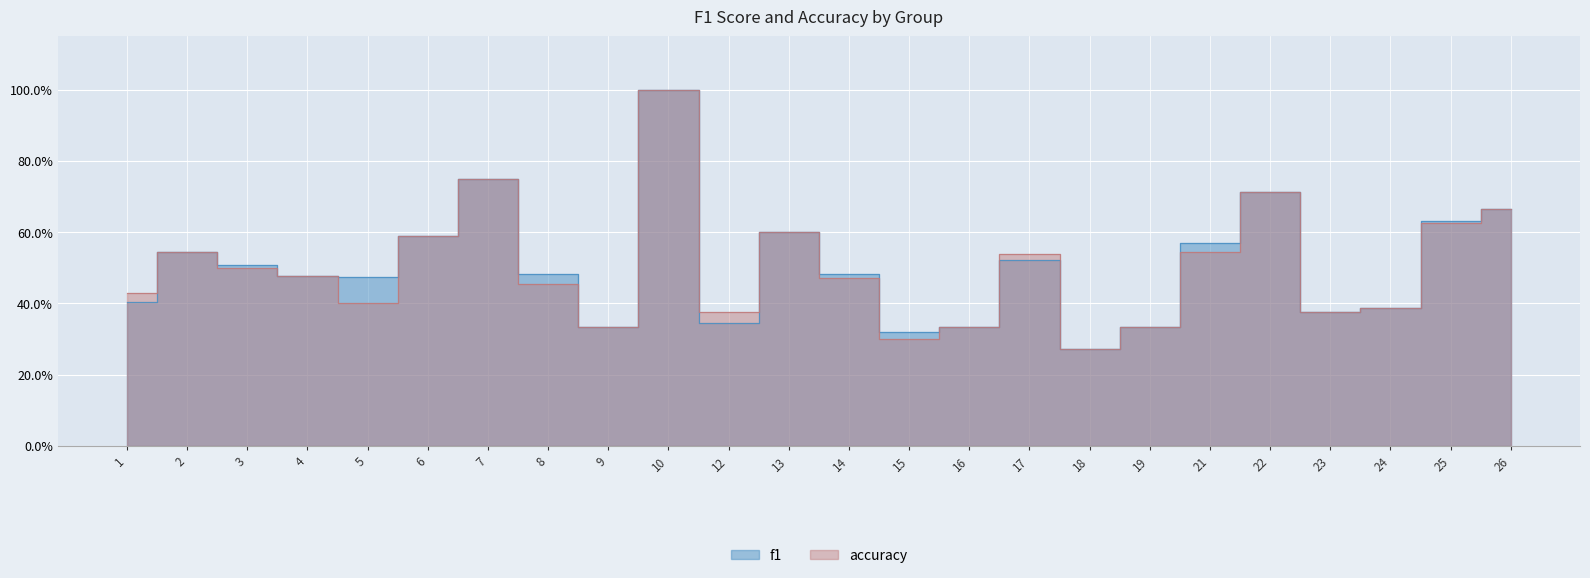

The f1 series shows 0.3 at 15. True or false?

True